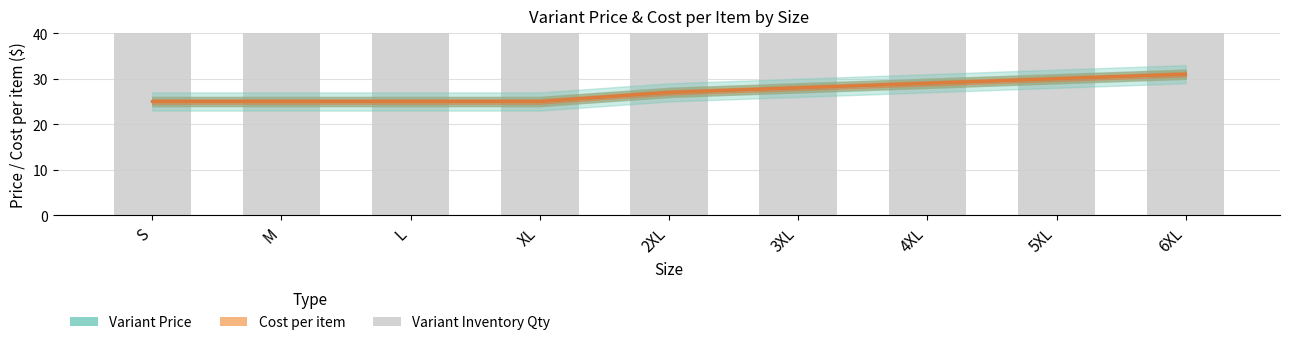

Where does the Cost per item series first go above 26?

2XL